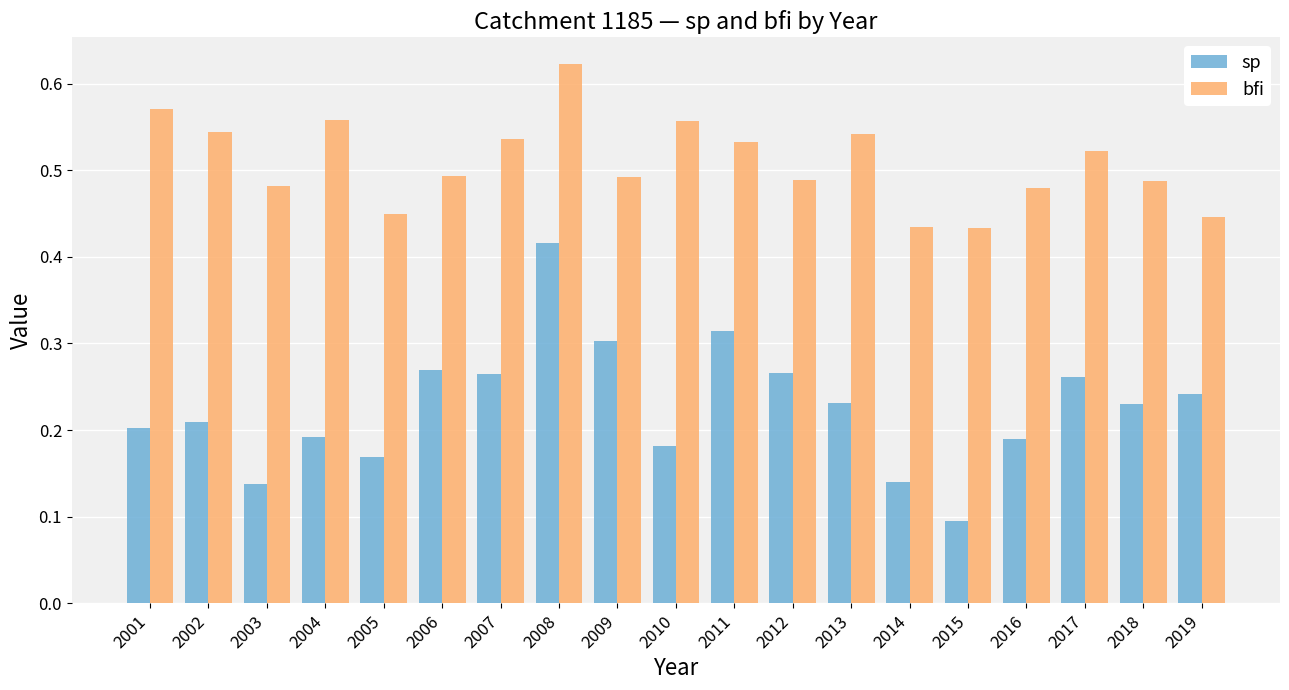

What is the sum of the bfi values at 2007 and 2001?

1.1